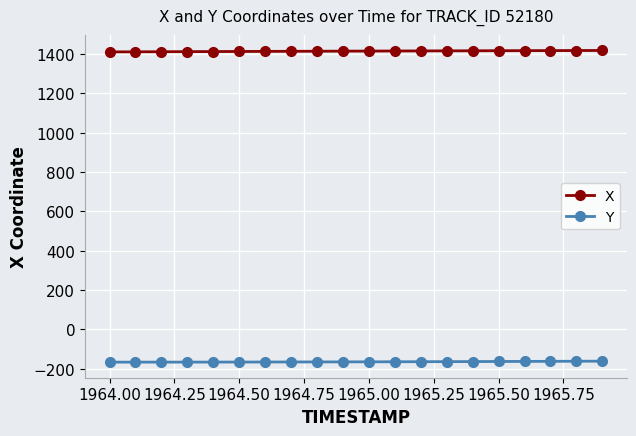

List the series in order of their overall mean, highest first.

X, Y